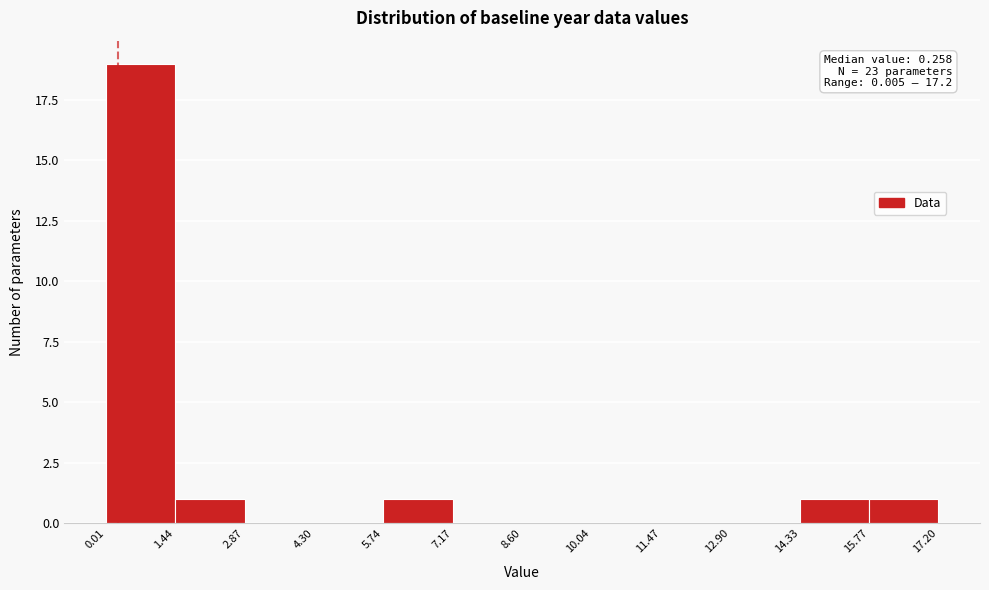

Which range on the x-axis has the tallest bar?

0.01 to 1.44